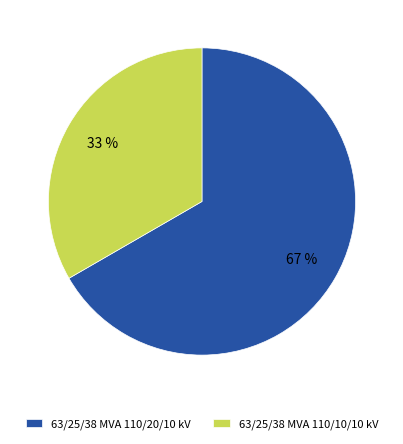

Which slice is the smallest?

63/25/38 MVA 110/10/10 kV